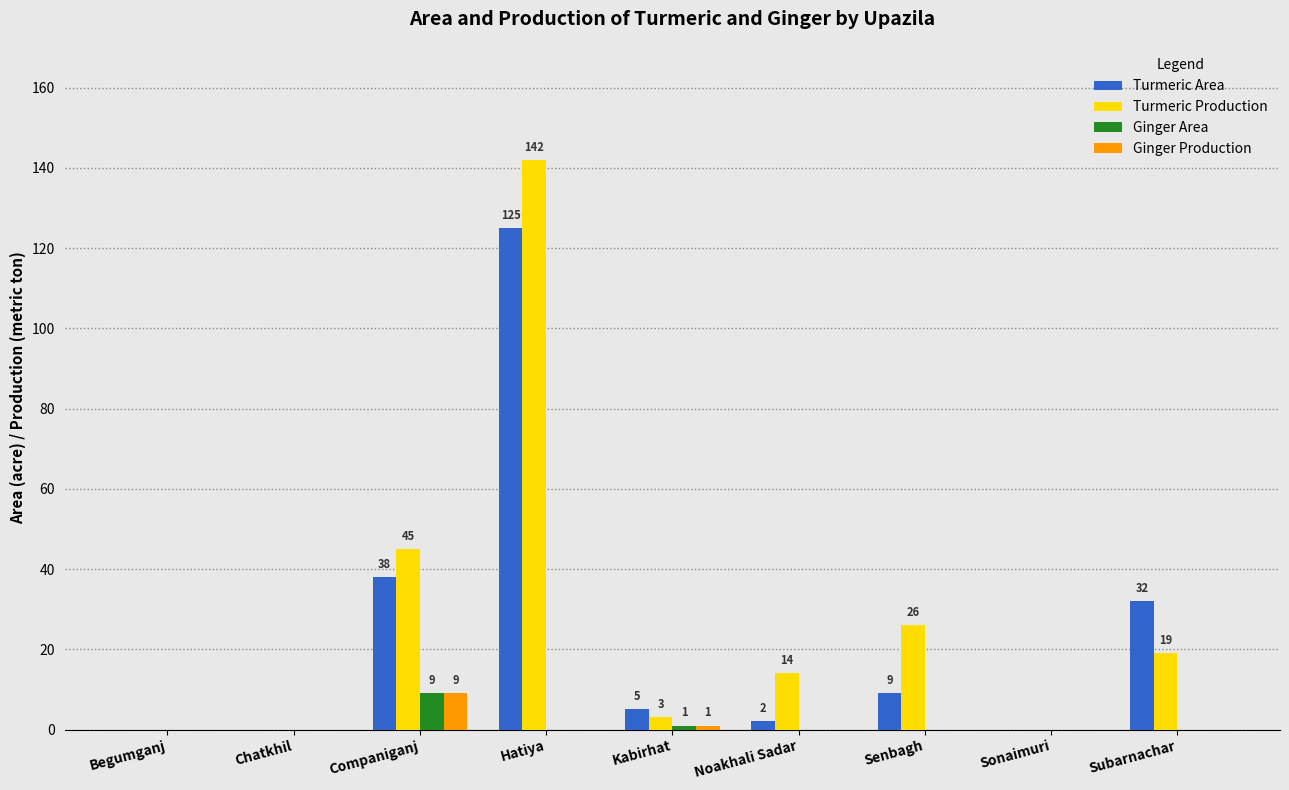

Does the chart contain stacked bars?

No